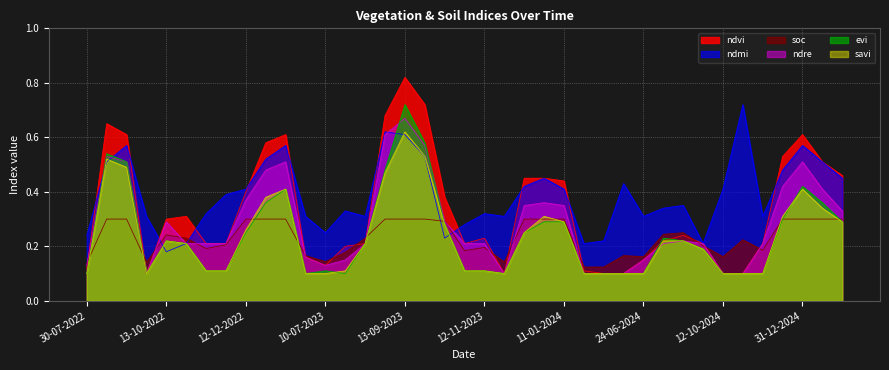

The value of evi at 10-07-2023 is 0.2. True or false?

False